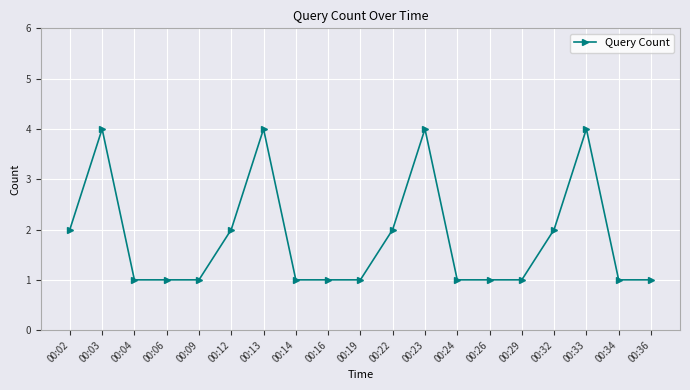

Read the value at 00:13.

4